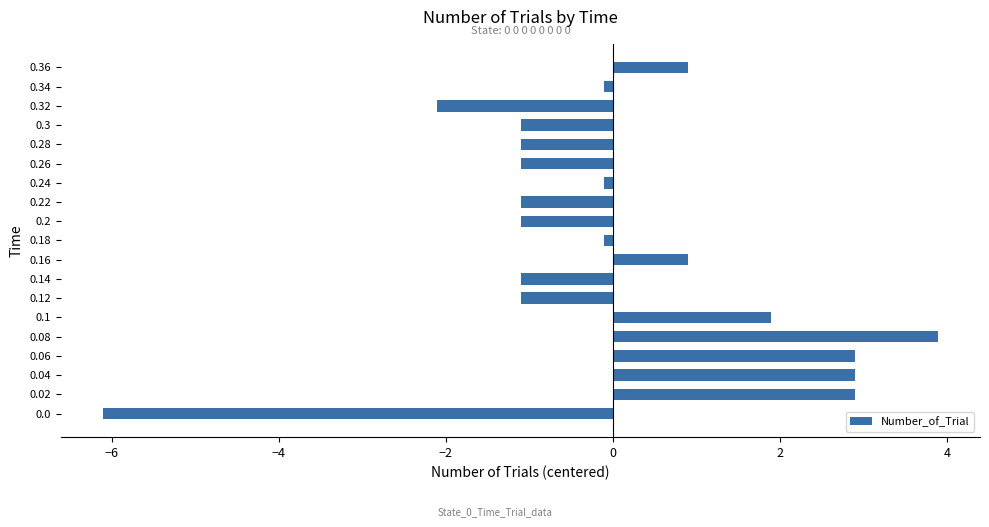

The value at 0.3 is -1.1. True or false?

True